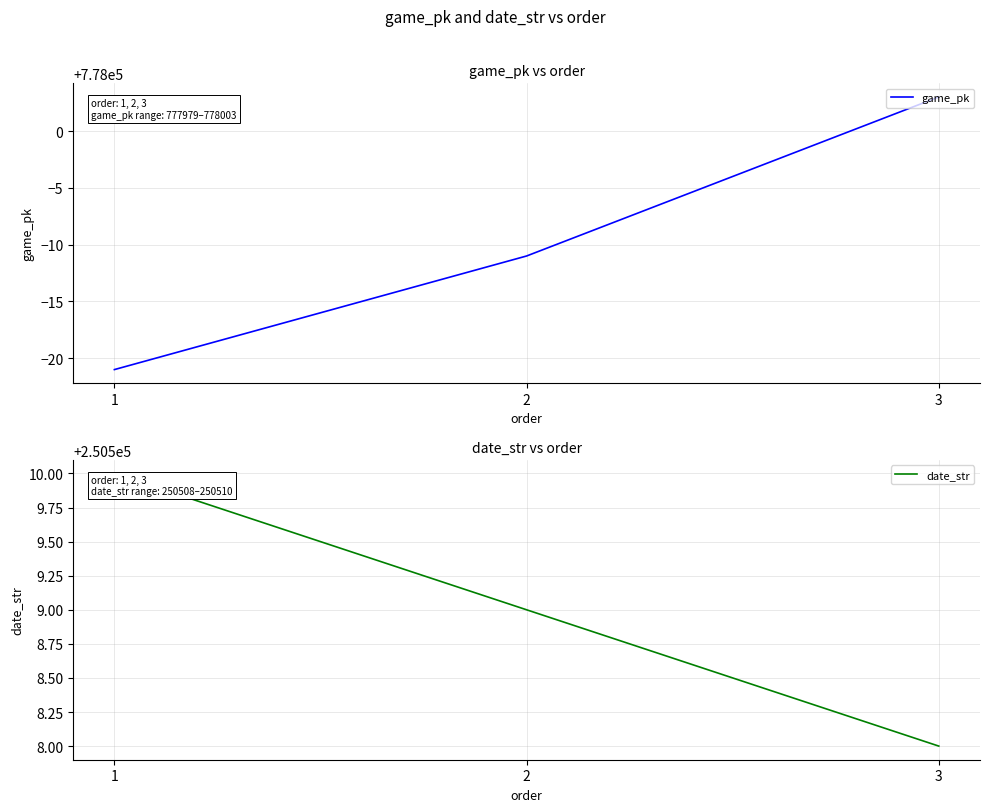

What value does the game_pk series have at 1, to the nearest 10?

777980